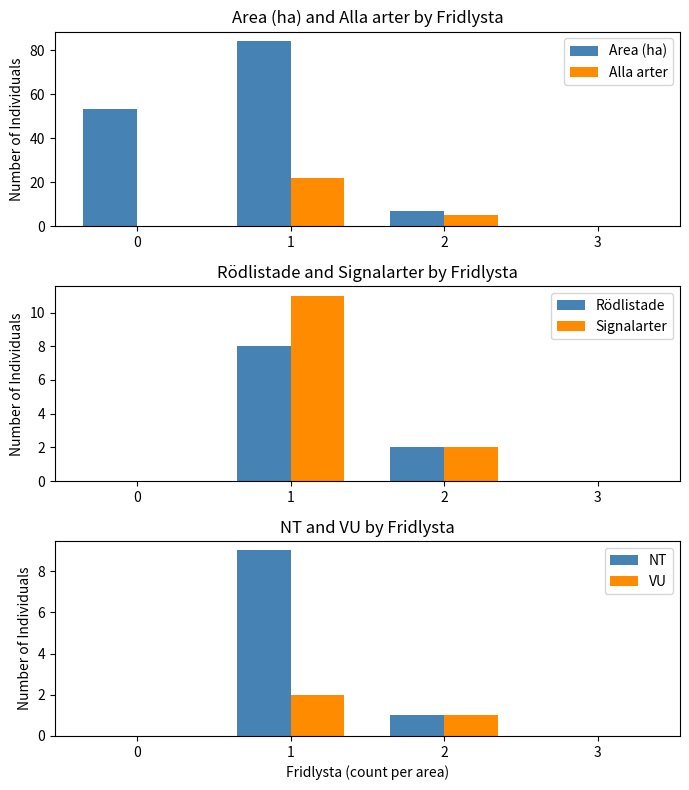

The value of Area (ha) at 3 is -44.9. True or false?

False